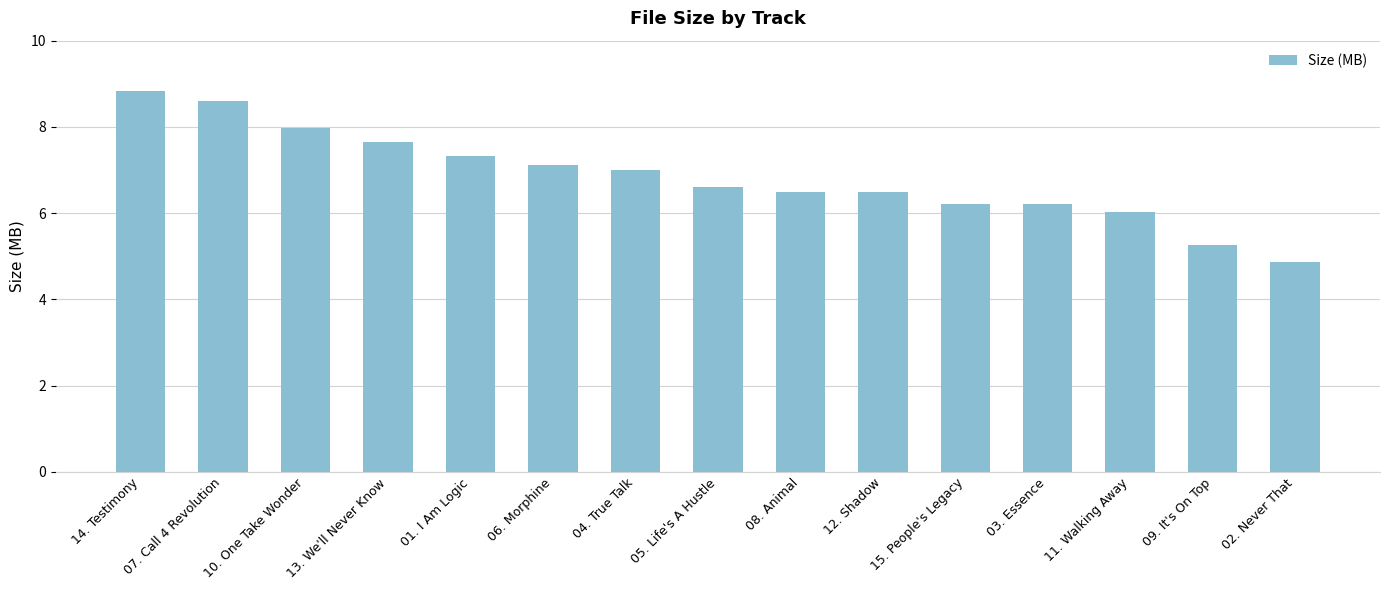

What is the greatest value displayed?

8.8